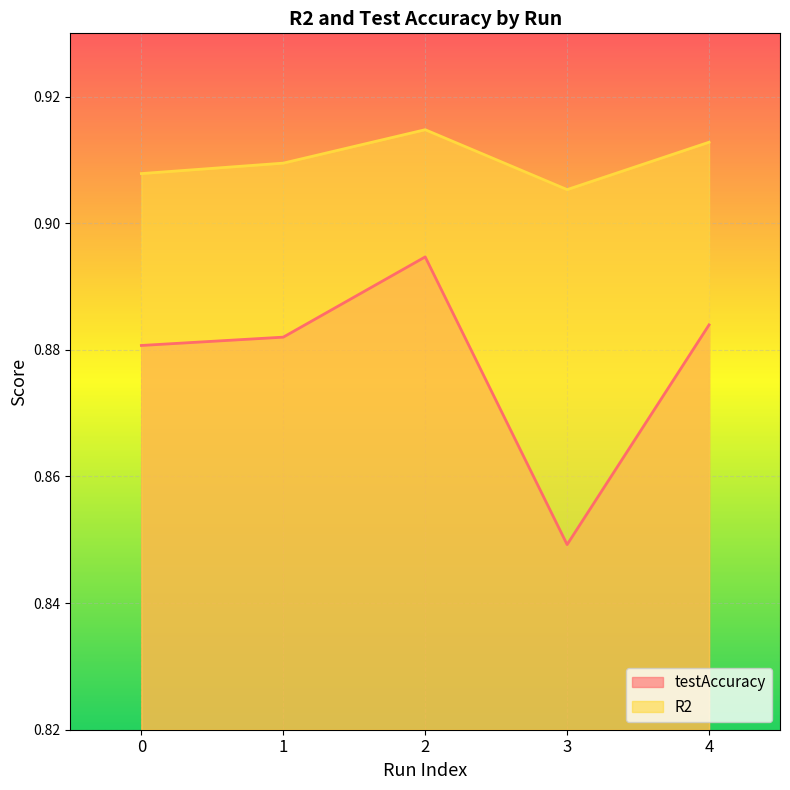

The value of testAccuracy at 0 is 1.4. True or false?

False